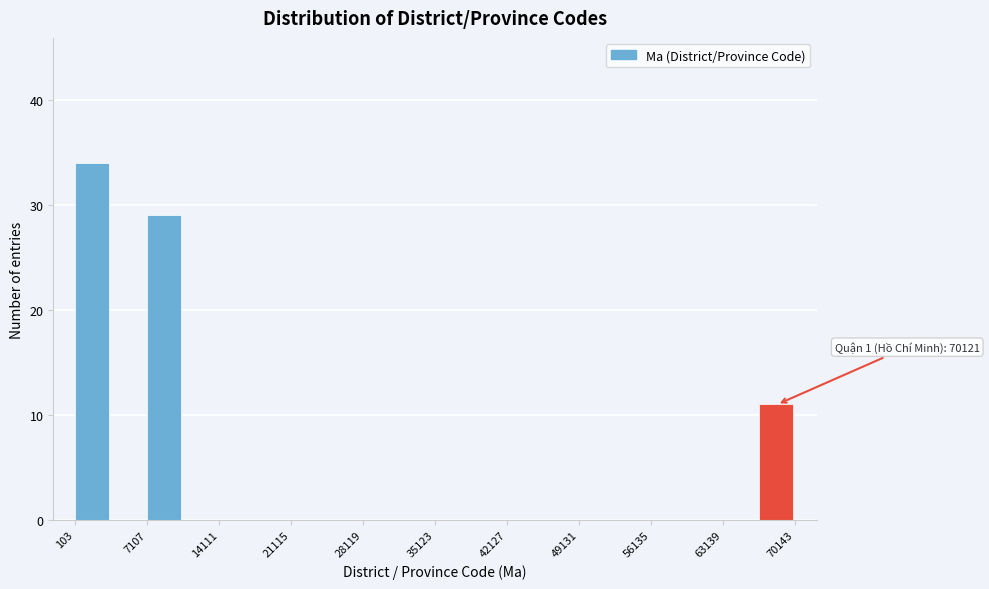

Read against the x-axis, roughly where is the centre of the tallest bar?

2000